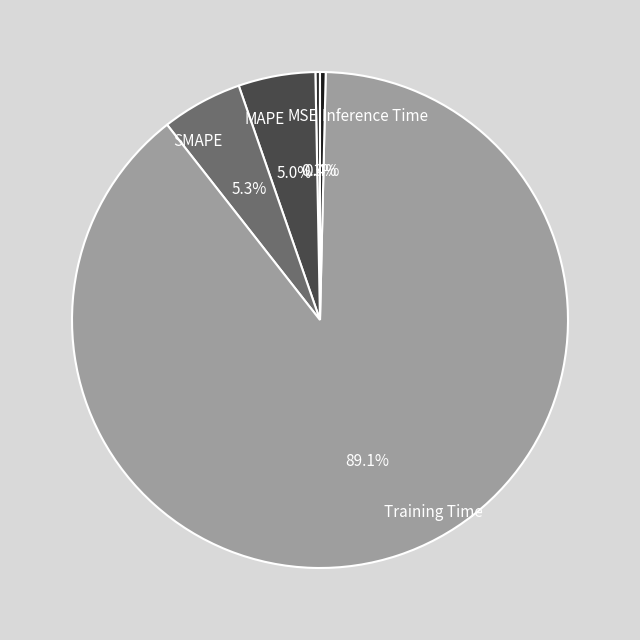

Count the number of slices in the pie.

5